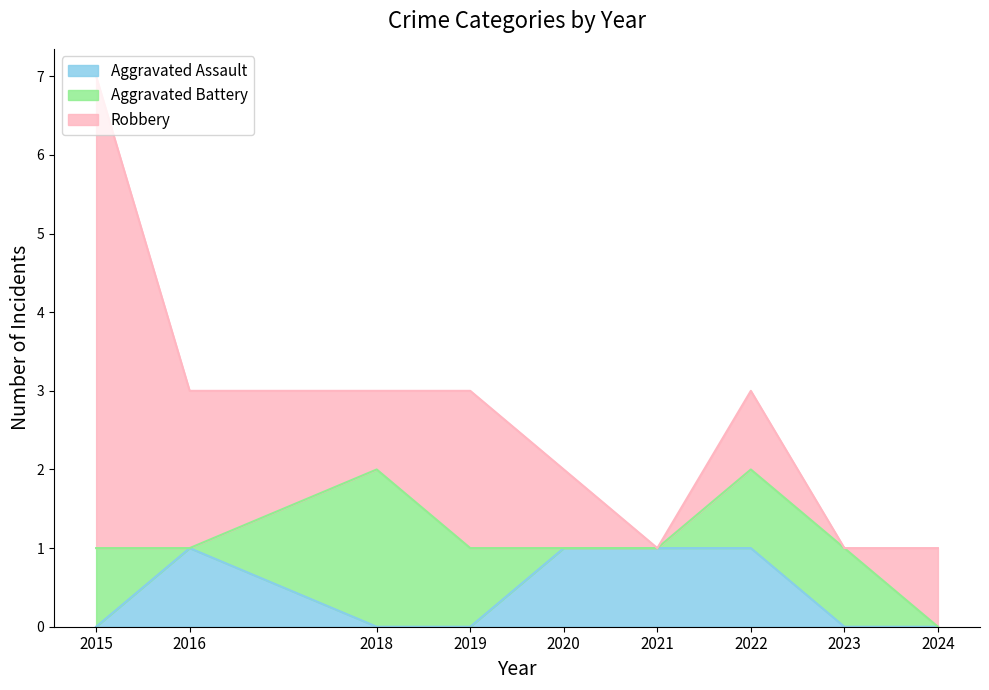

List the labels in order of Aggravated Battery value, largest first.

2018, 2015, 2019, 2022, 2023, 2016, 2020, 2021, 2024